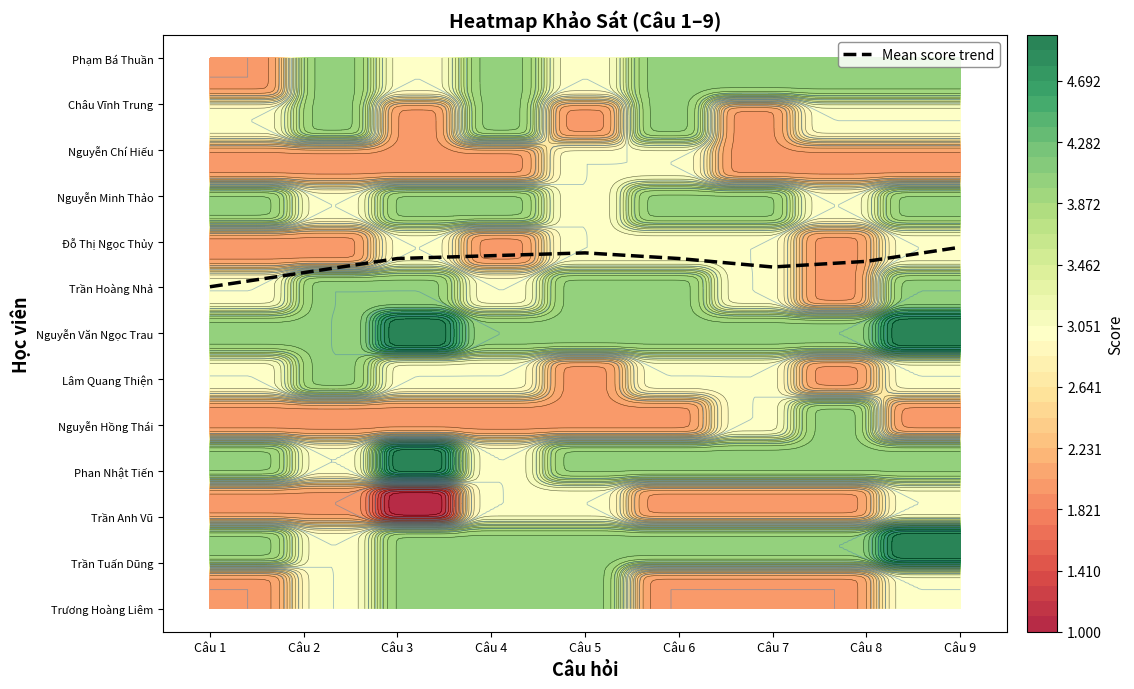

What is the difference between the maximum and minimum values?

0.9